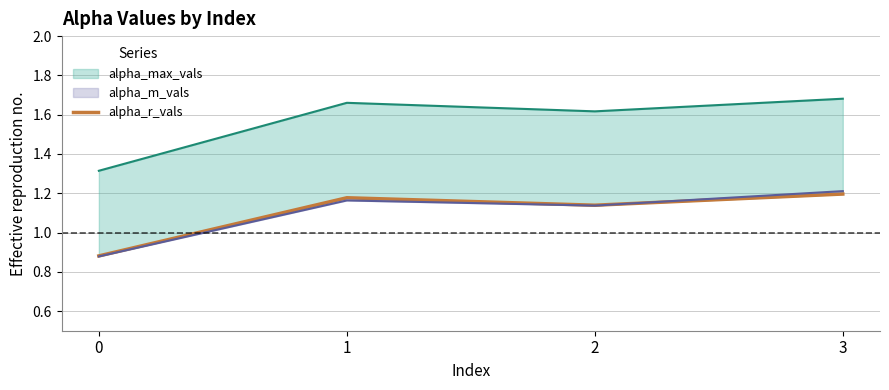

The value at 3 is 0.8. True or false?

False